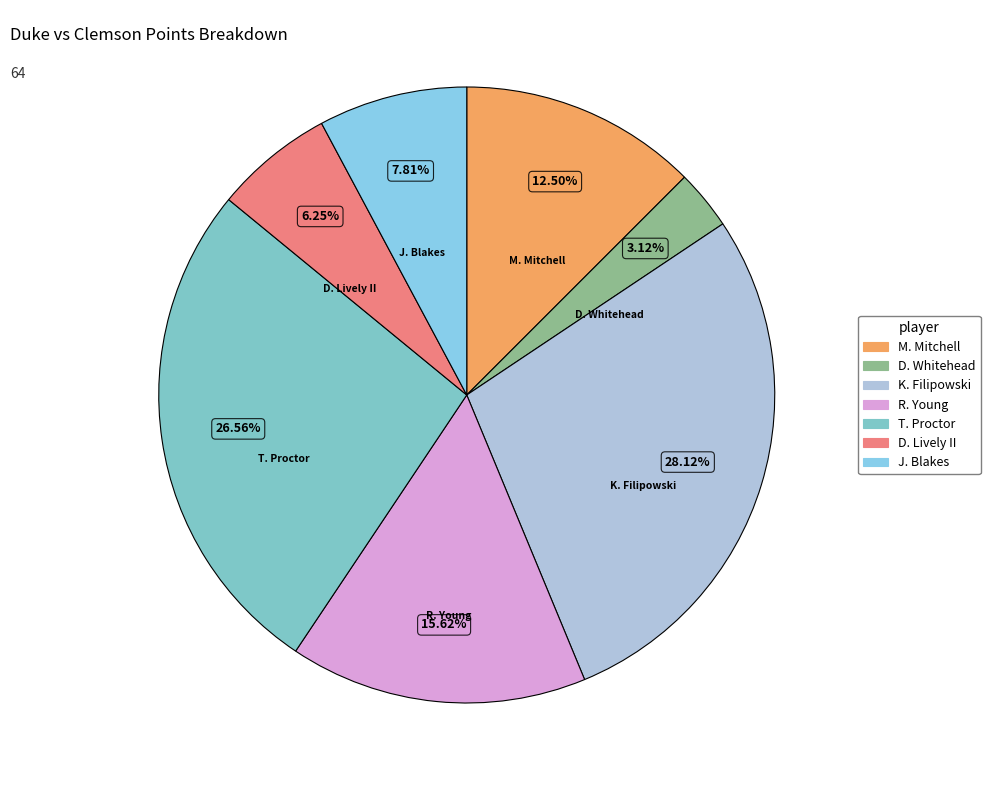

Is there any slice that represents more than half of the pie?

No